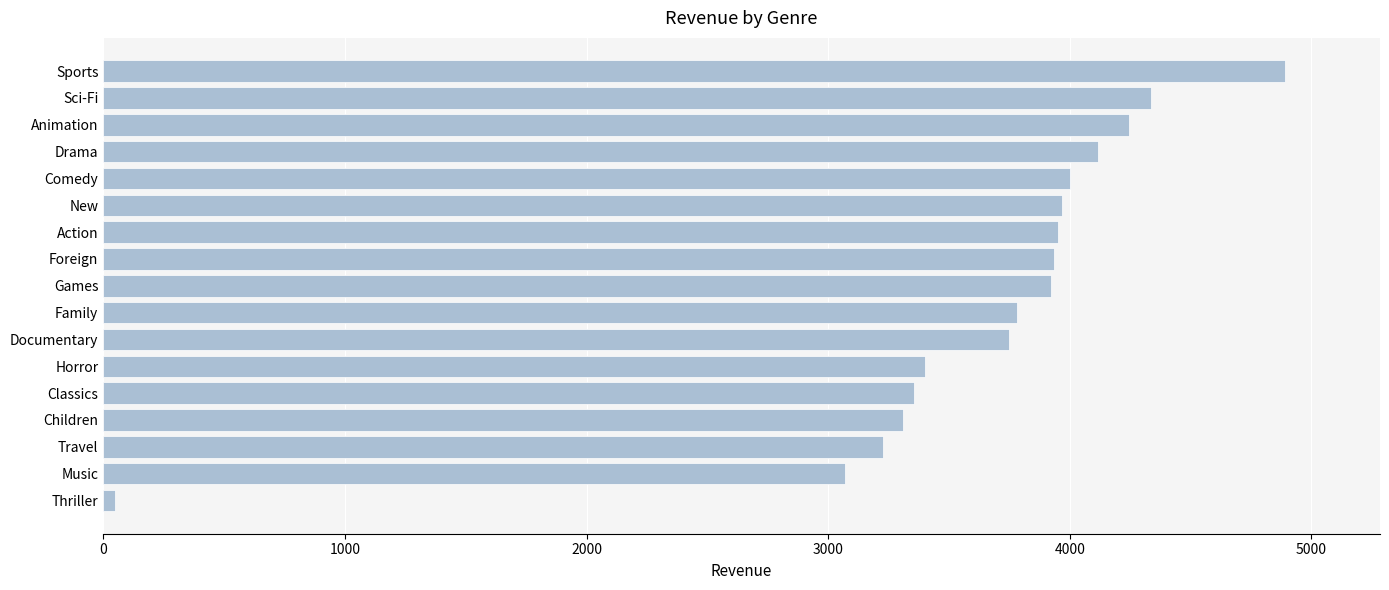

What is the change in value from Horror to Action?

+550.6